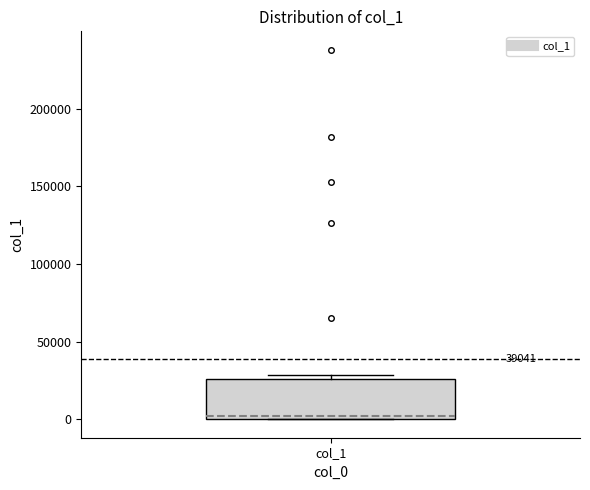

Where is the lower edge of the box for col_1 on the y-axis? The values are not printed on the chart, so give them approximately, as read against the axis.

0